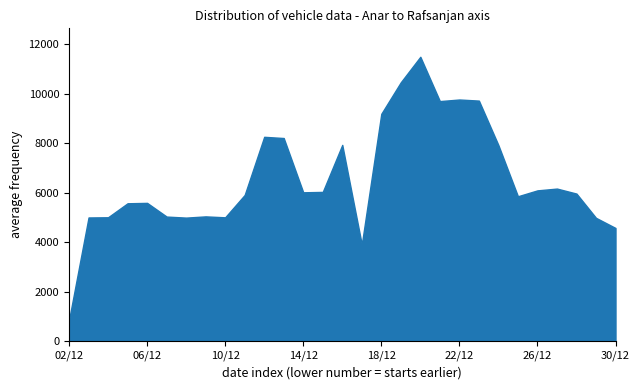

How many data points does each series have?

29